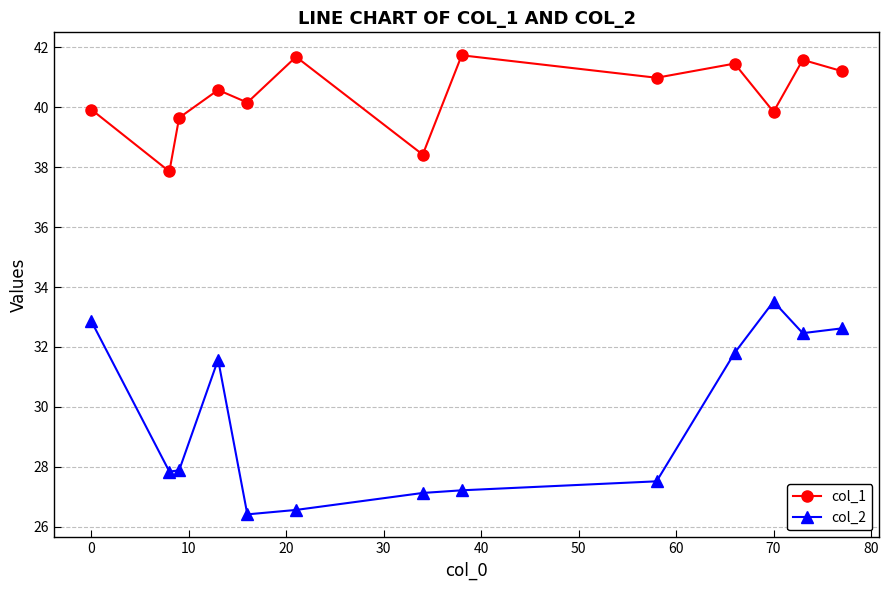

In col_1, how many points are higher than both neighbors (excluding endpoints)?

5